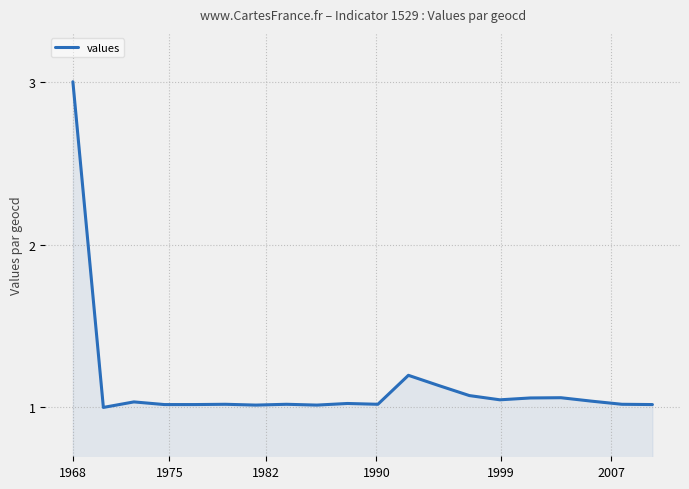

What is the difference between the maximum and minimum values?

2.0